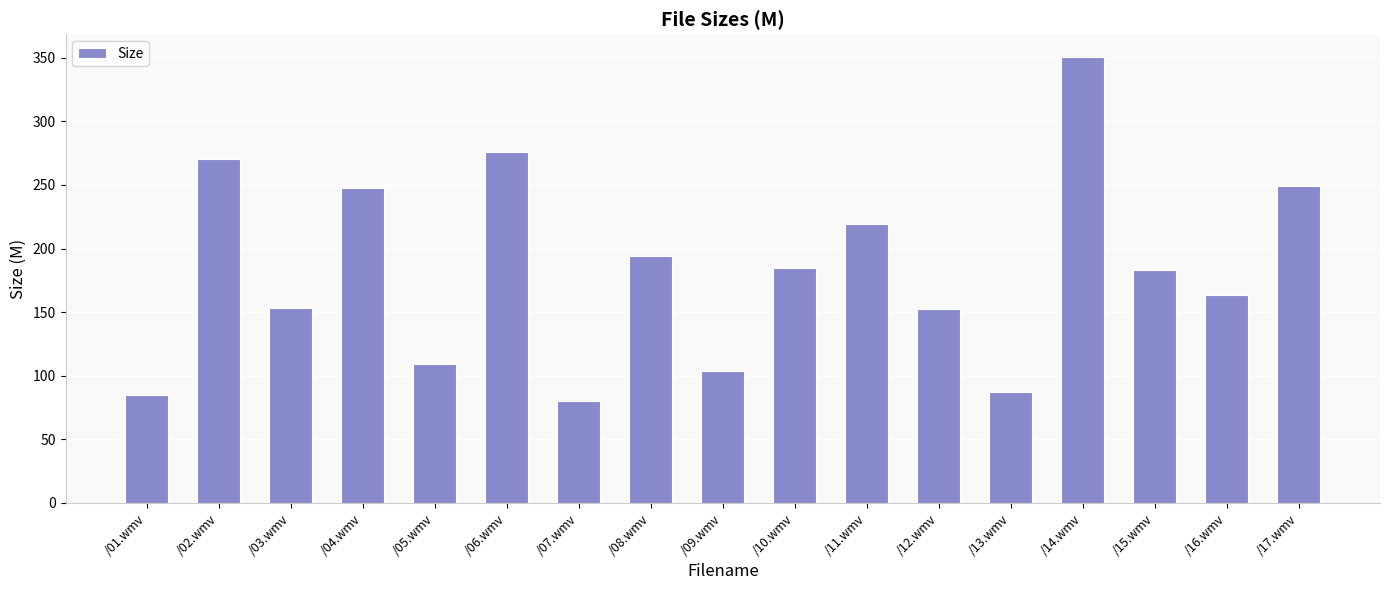

What is the maximum value shown in the chart?

351.0